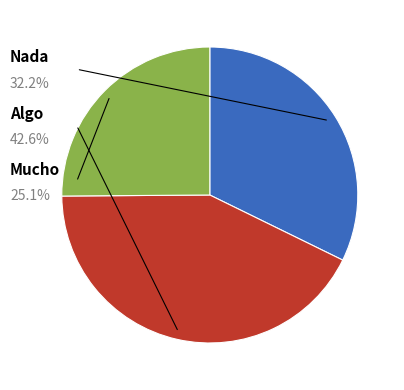

Is there any slice that represents more than half of the pie?

No